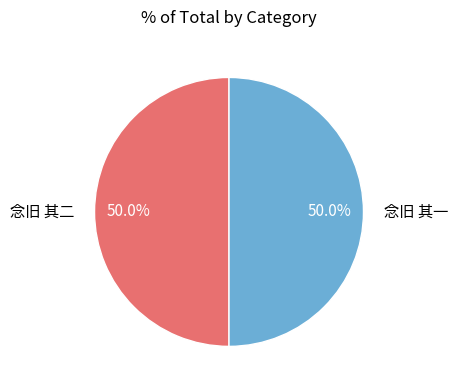

Which category accounts for the majority?

念旧 其二